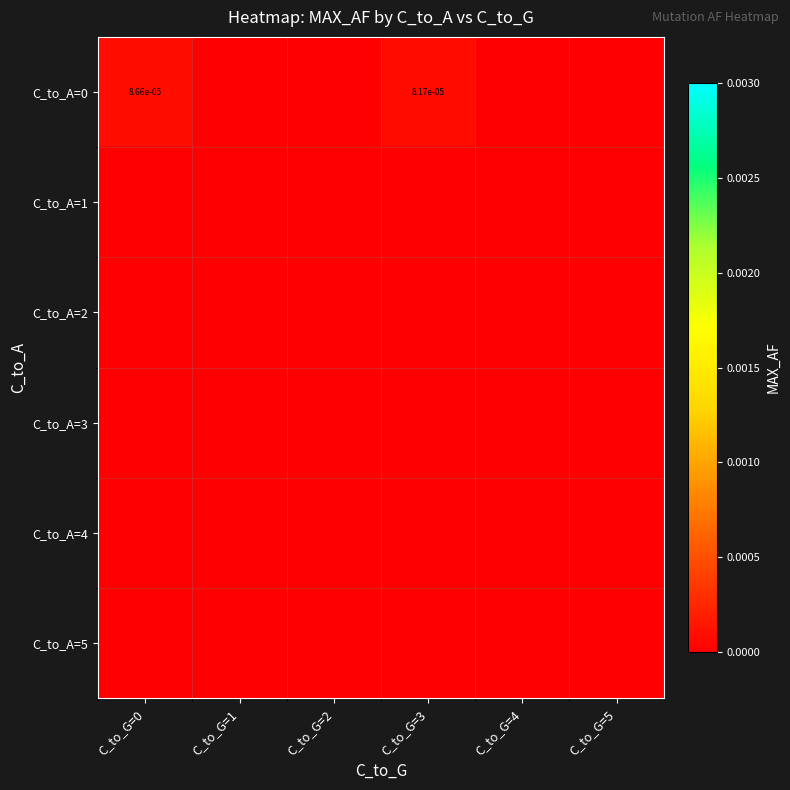

How many positive values does the C_to_A=0 series have?

2